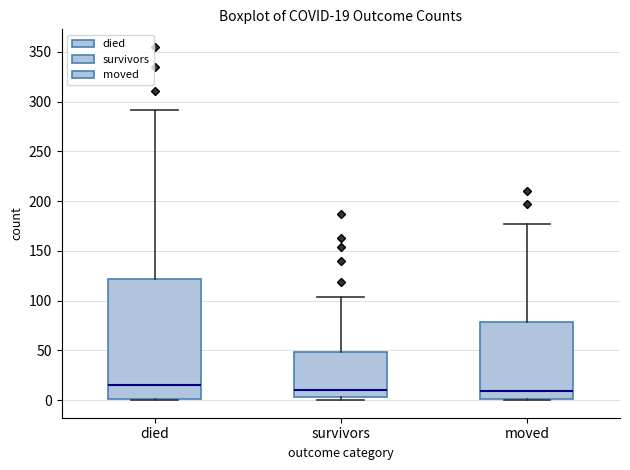

Which box is the tallest, from its lower edge to its upper edge?

died